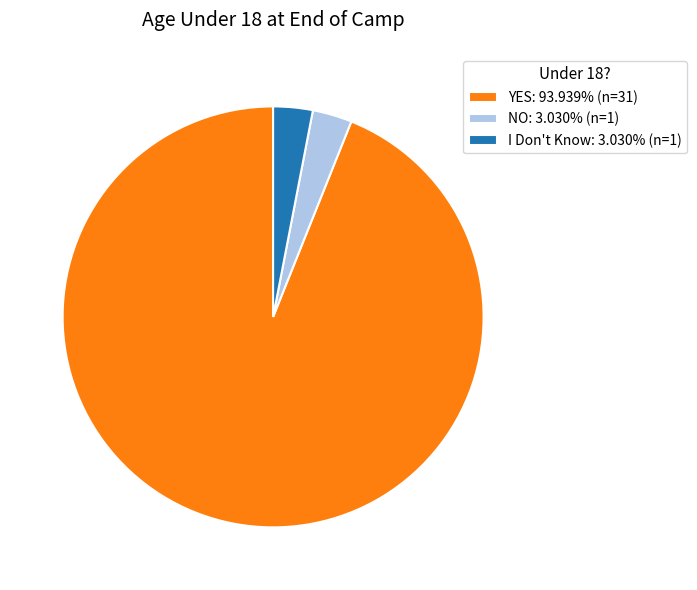

Do YES: 93.939% (n=31) and NO: 3.030% (n=1) together represent more than half of the pie?

Yes